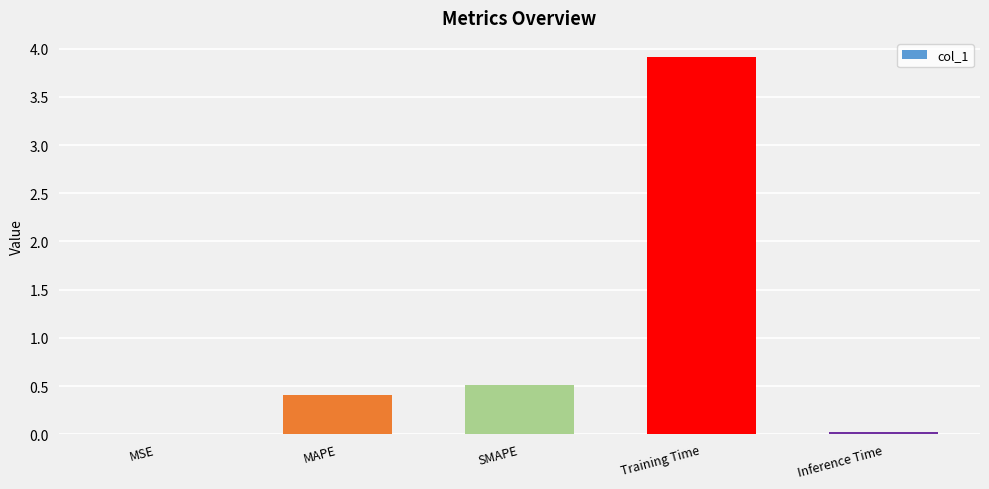

At which label is the value closest to 1?

SMAPE